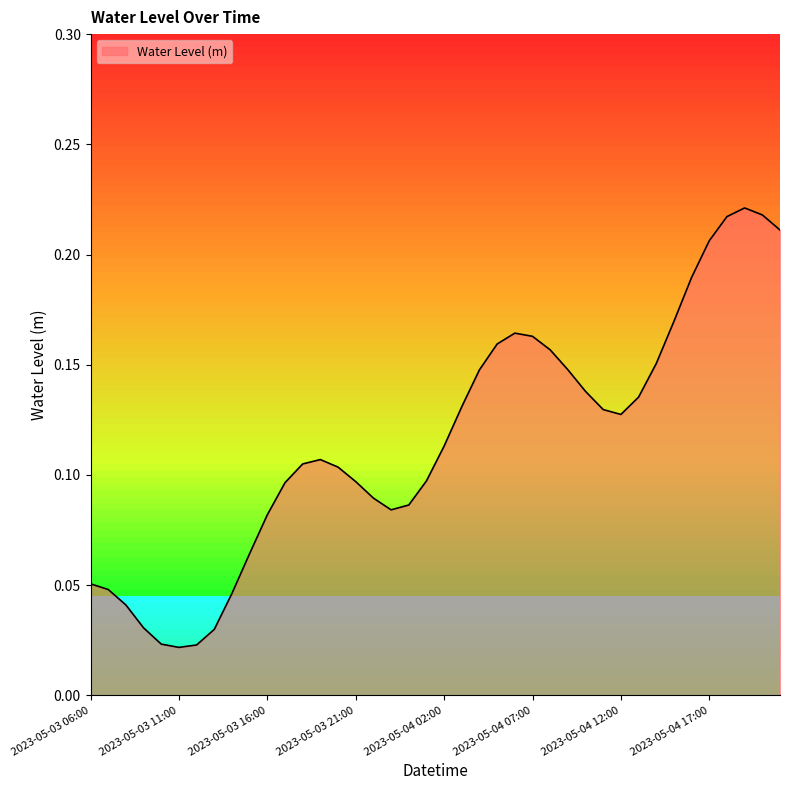

How many interior local peaks (higher than both neighbors) does the data have?

3